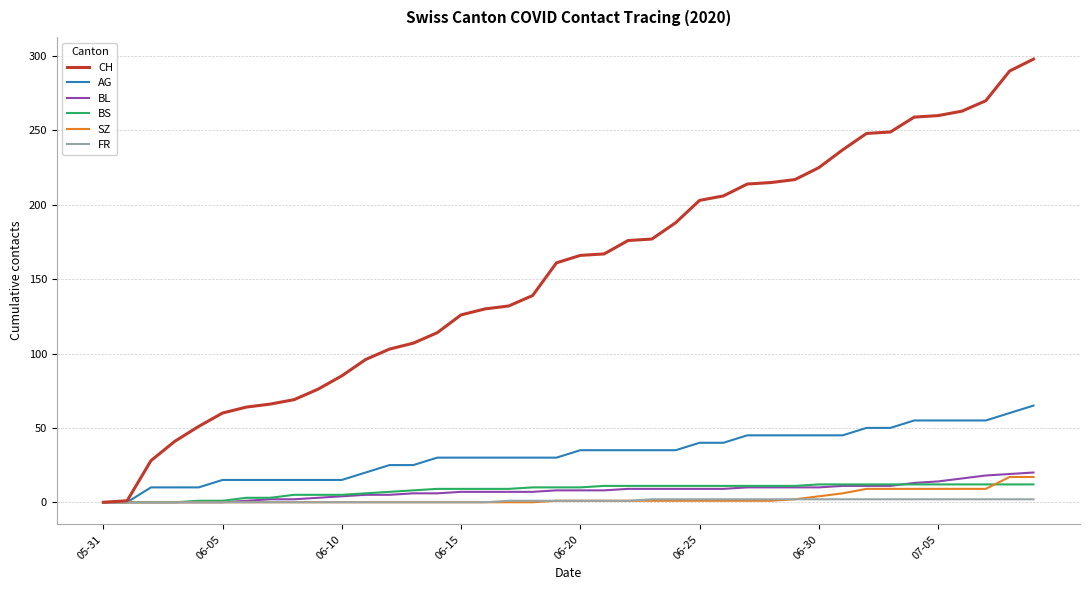

Which series has the widest spread of values?

CH